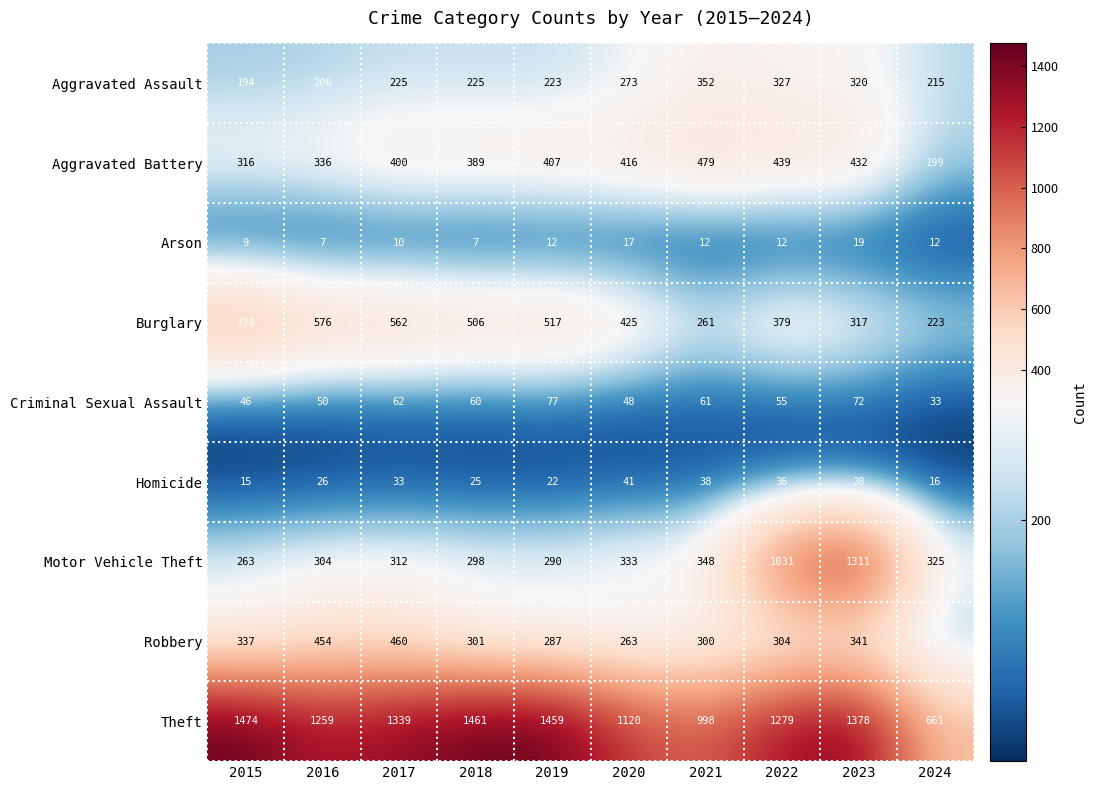

At which category does the chart reach its peak across all series?

2015